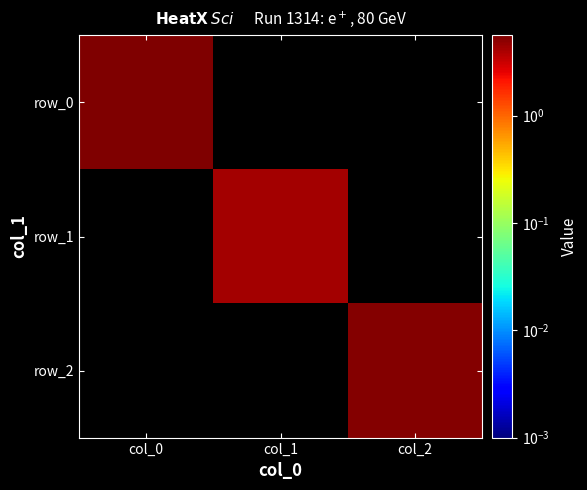

Reading left to right, what are all the values shown in this chart?

row_0: 5.6	0.0	0.0
row_1: 0.0	4.1	0.0
row_2: 0.0	0.0	5.3